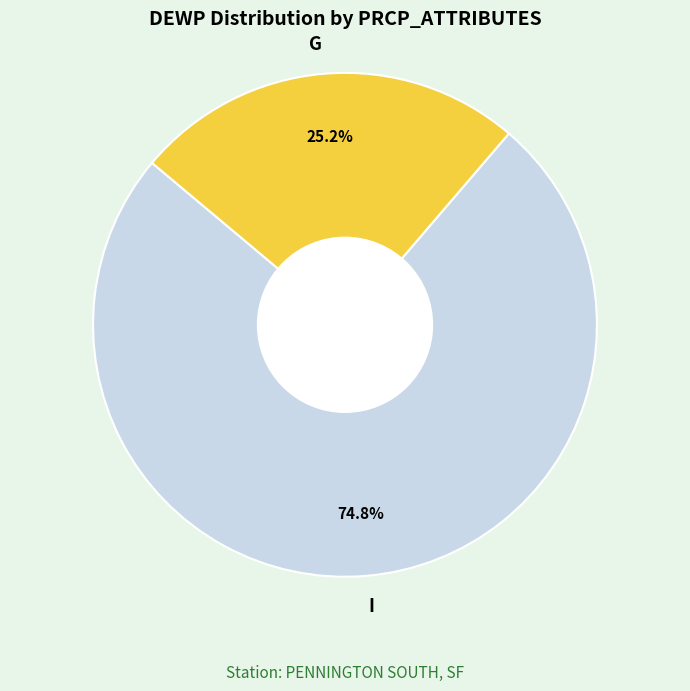

What percentage is the I slice, to the nearest percent?

75%